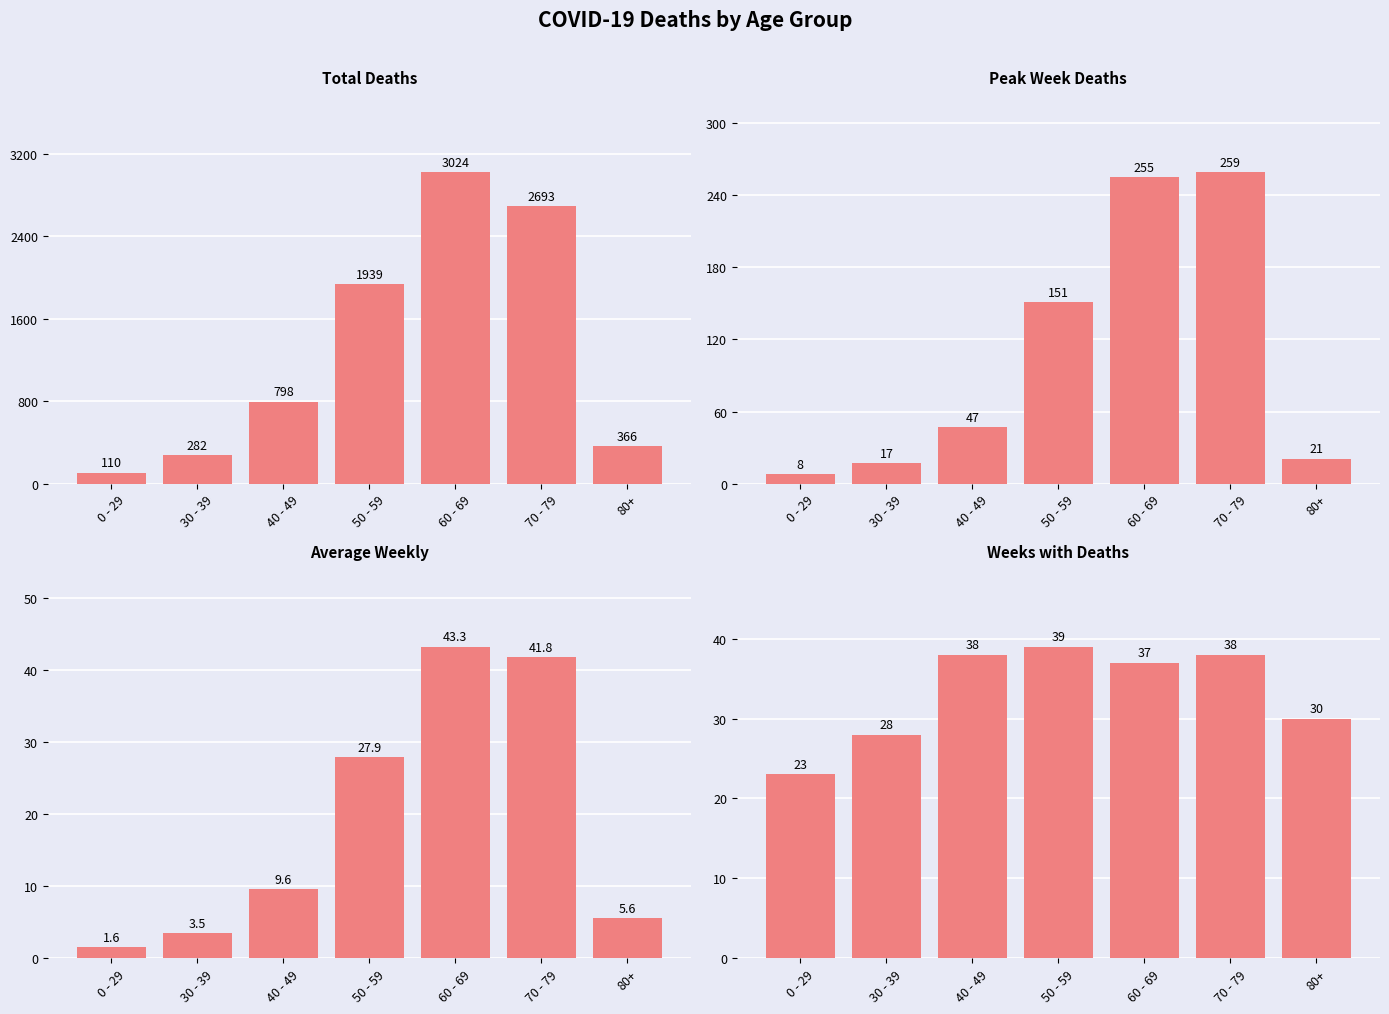

How many groups of bars are there?

7